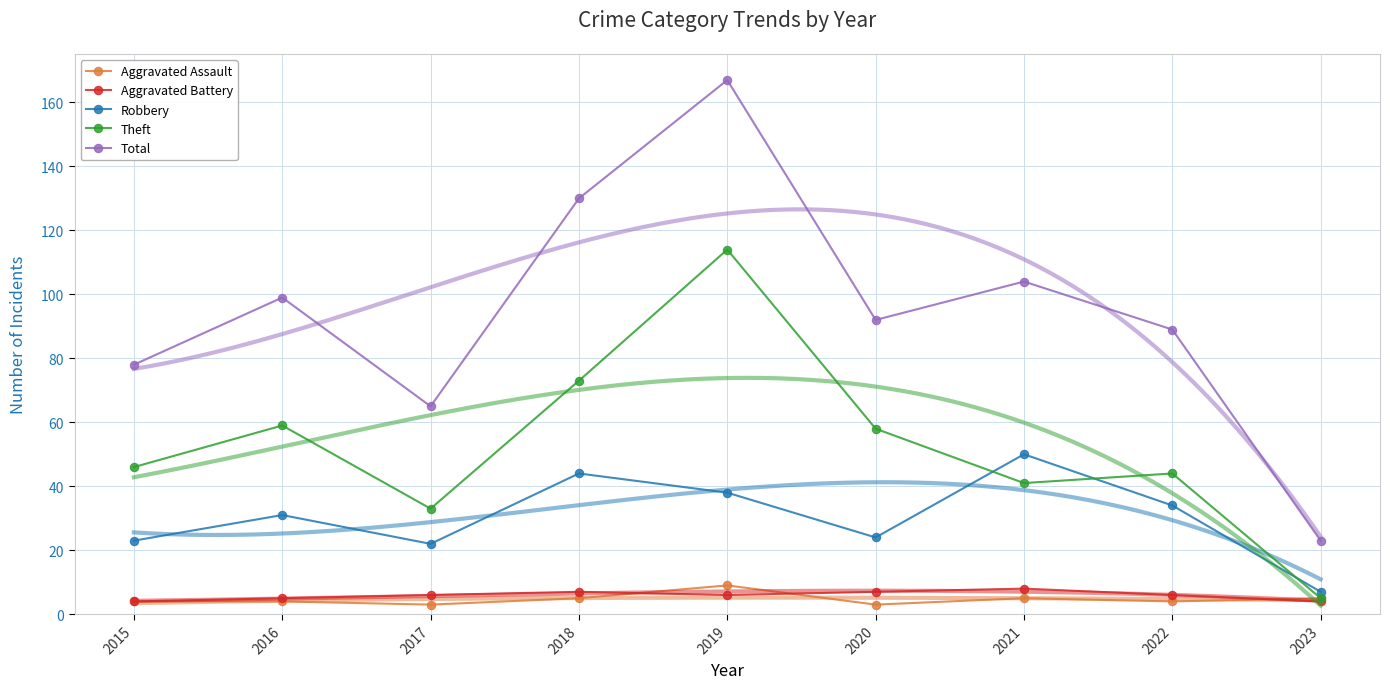

What is the difference between the maximum and minimum values in the Theft series?

109